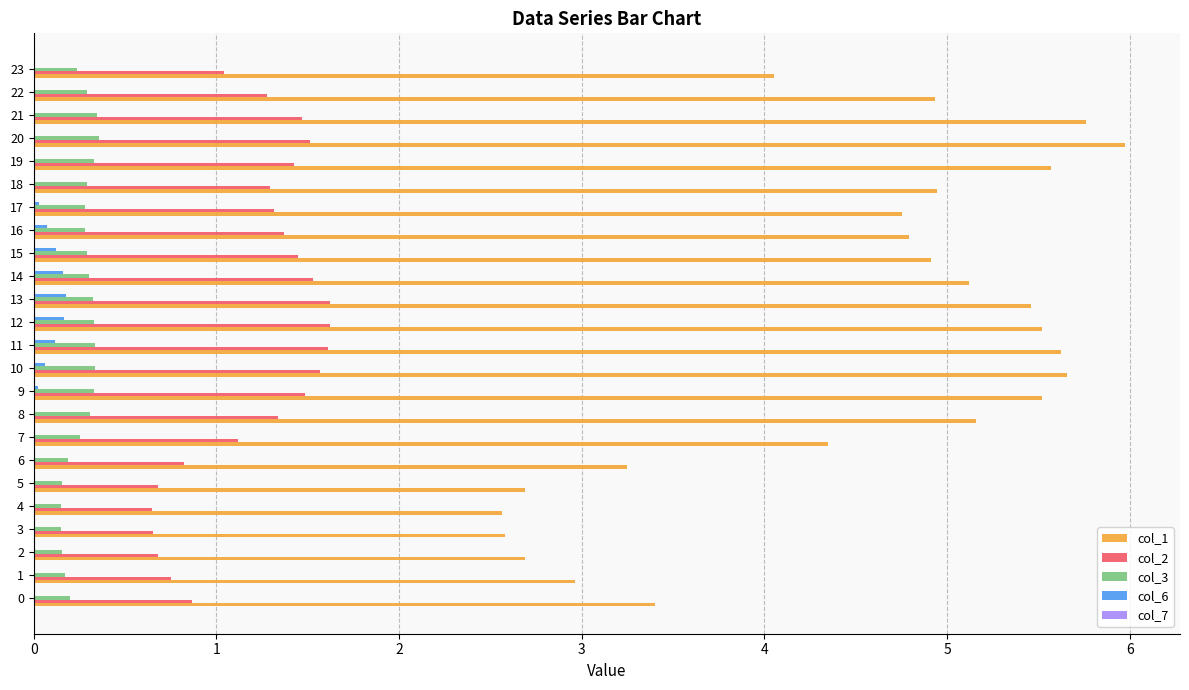

What is the maximum value shown in the chart?

6.0